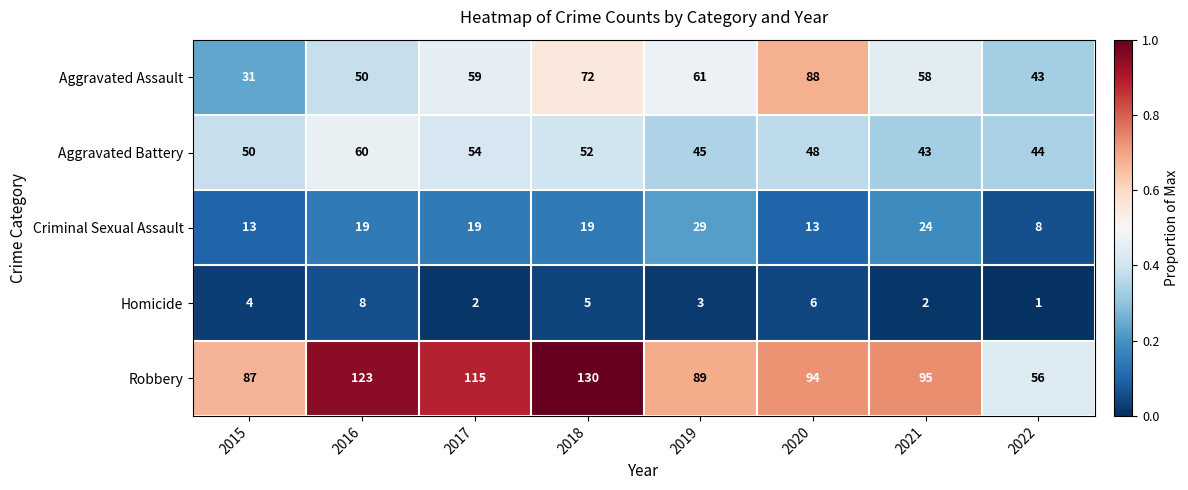

List the series in order of their peak value, lowest first.

Homicide, Criminal Sexual Assault, Aggravated Battery, Aggravated Assault, Robbery